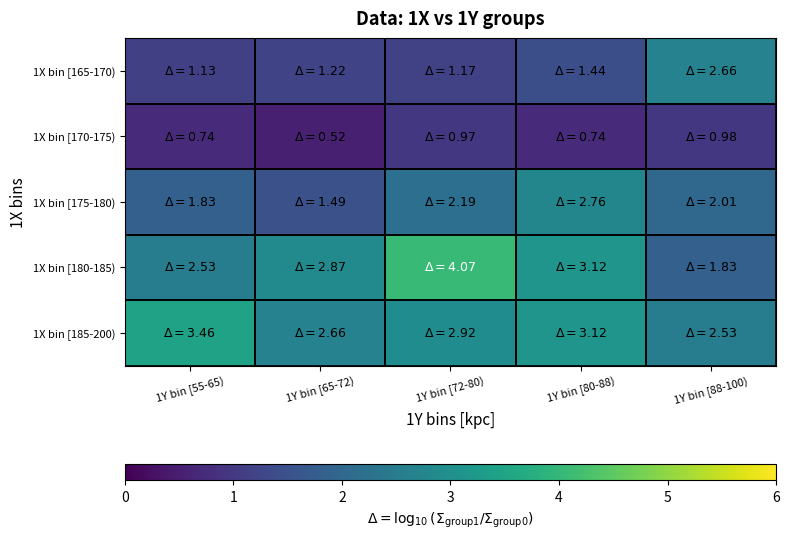

How many data points does each series have?

5